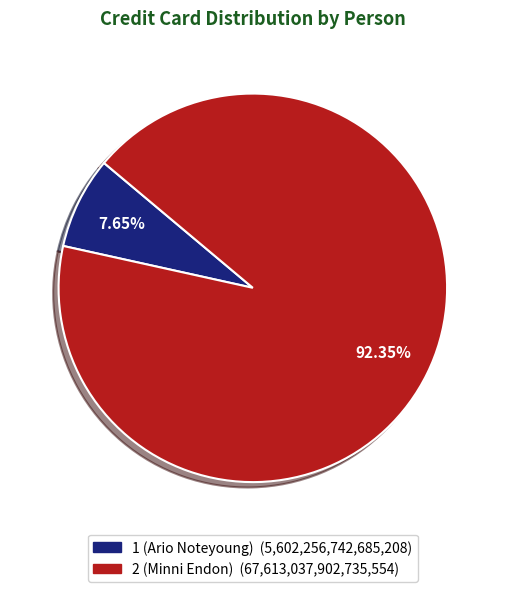

Which has a higher value, 2 (Minni Endon) or 1 (Ario Noteyoung)?

2 (Minni Endon)